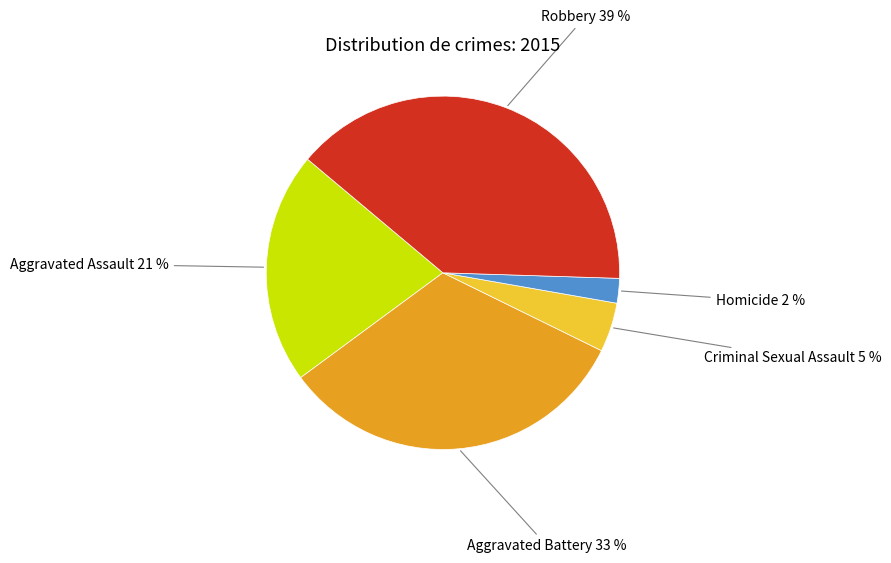

Does Aggravated Battery represent more than half of the total?

No